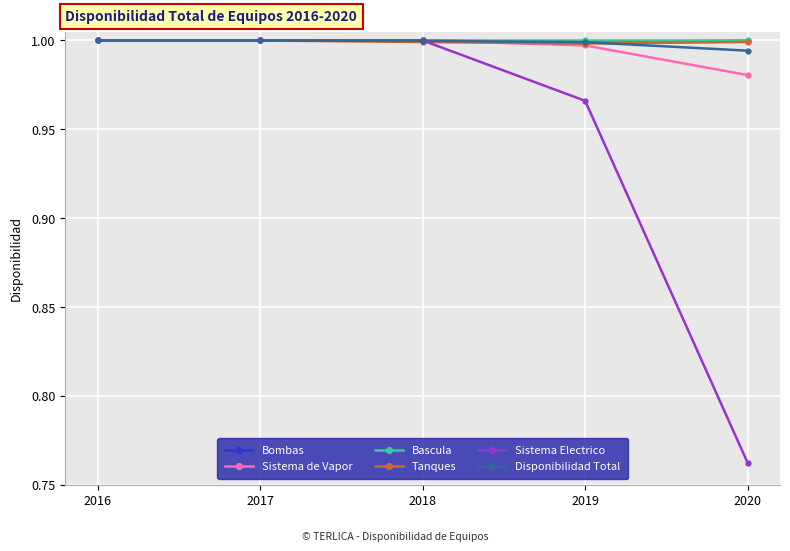

Is it true that Bombas equals 0.6 at 2017?

False